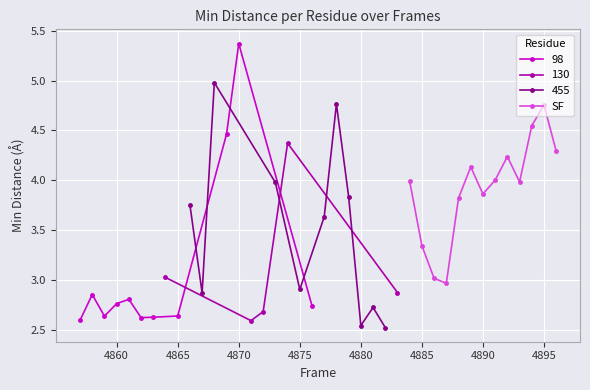

What is the lowest value of the SF series?

3.0